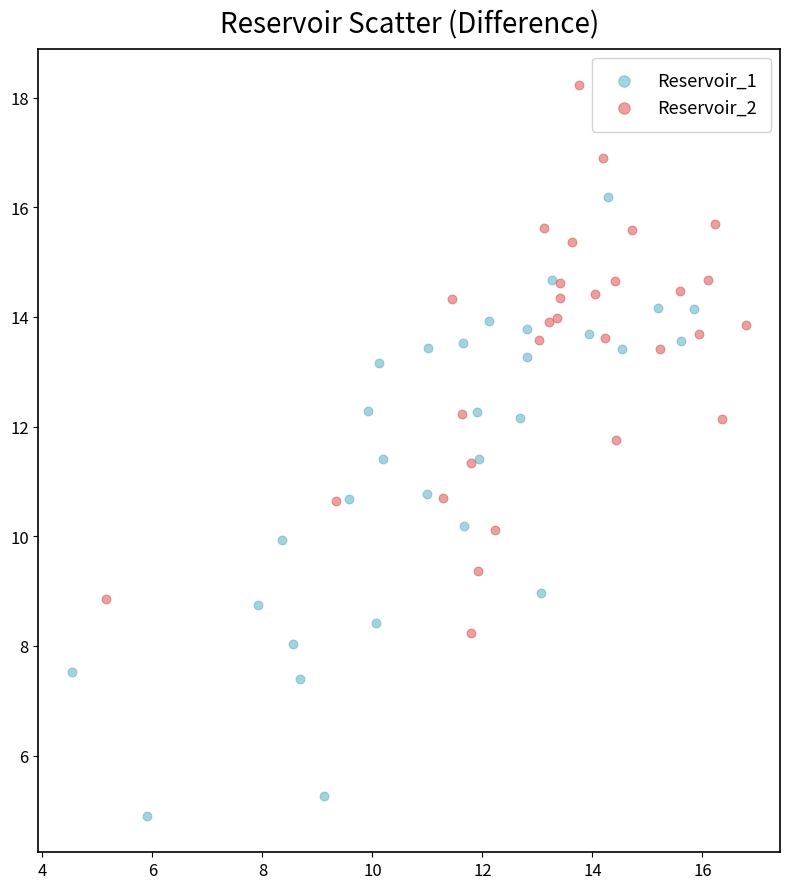

Which series has the widest spread of Y values?

Reservoir_1